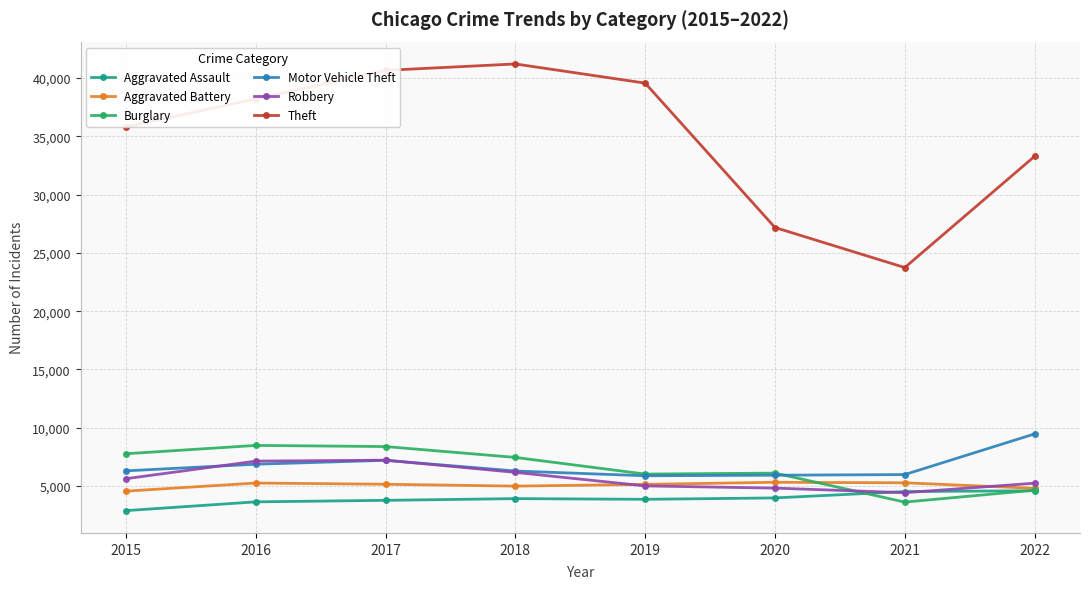

What is the difference between the highest and lowest values at 2022?

28695